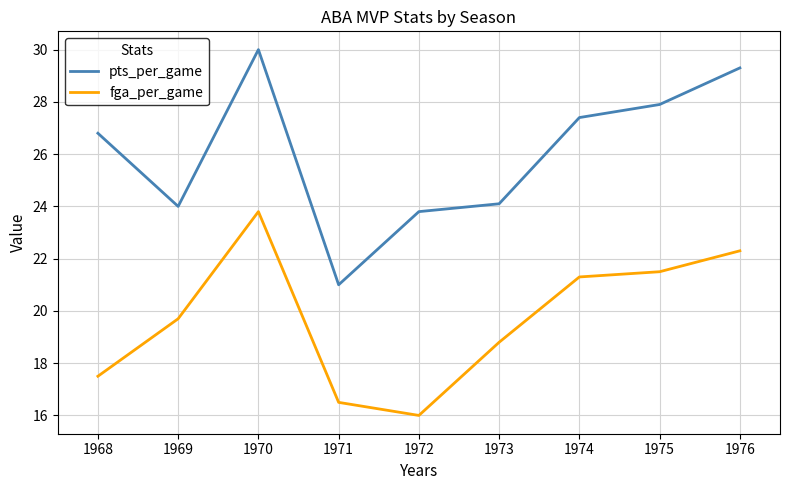

What is the maximum value for pts_per_game?

30.0